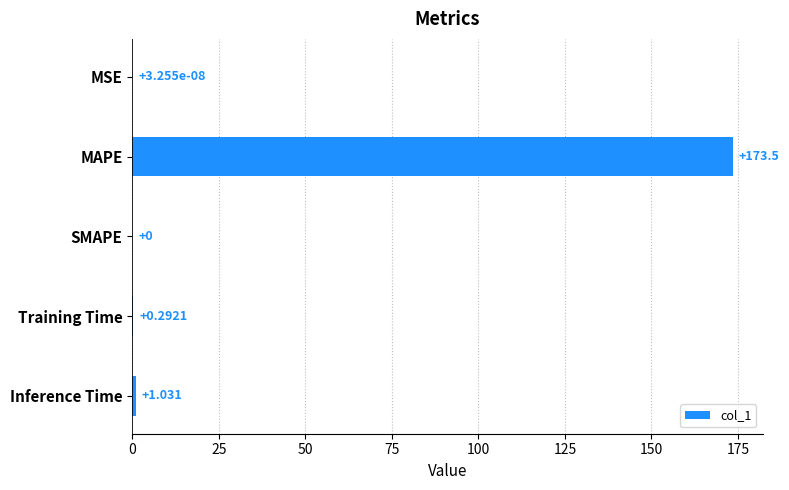

Between Inference Time and MSE, which is larger?

Inference Time